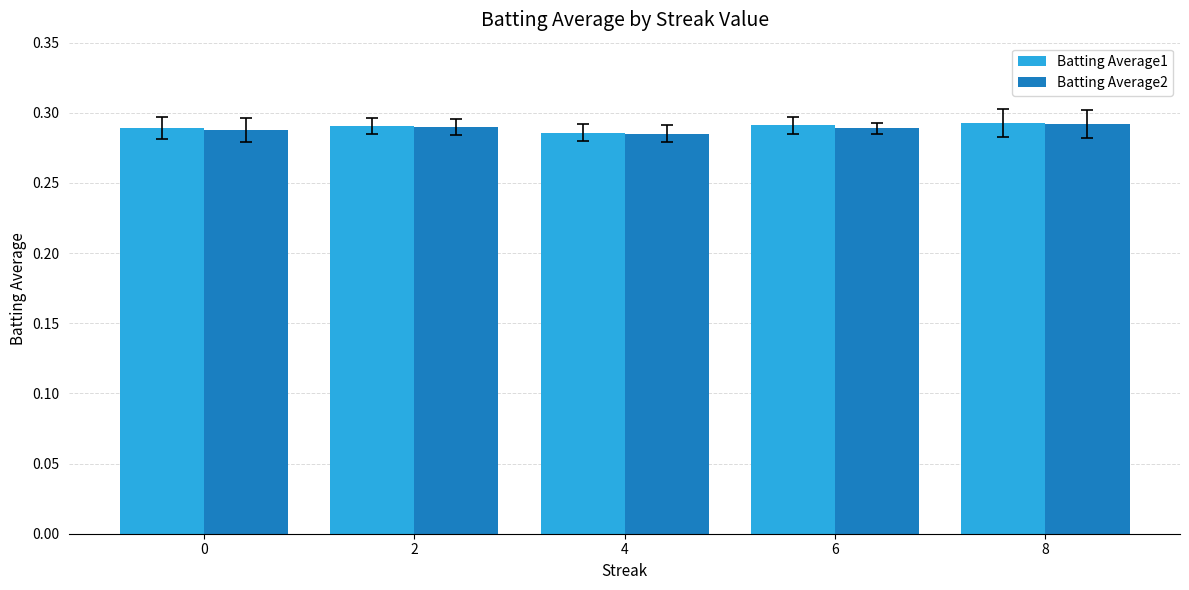

Where is Batting Average1 nearest to the value 0?

4